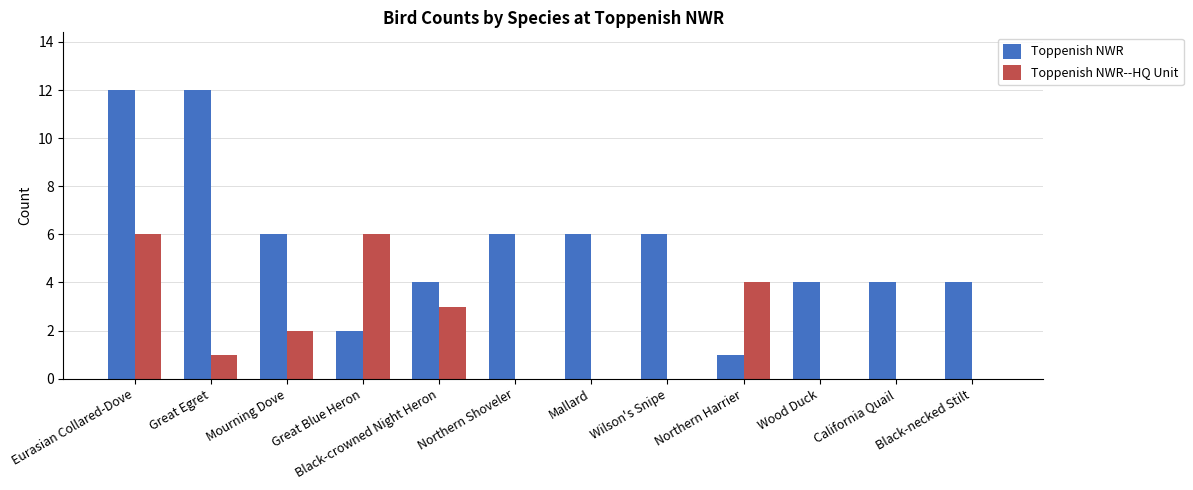

What is the maximum value shown in the chart?

12